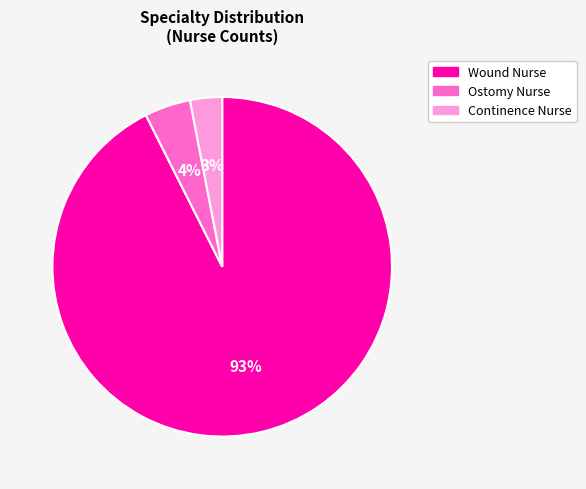

The Wound Nurse slice represents 93% of the pie. True or false?

True